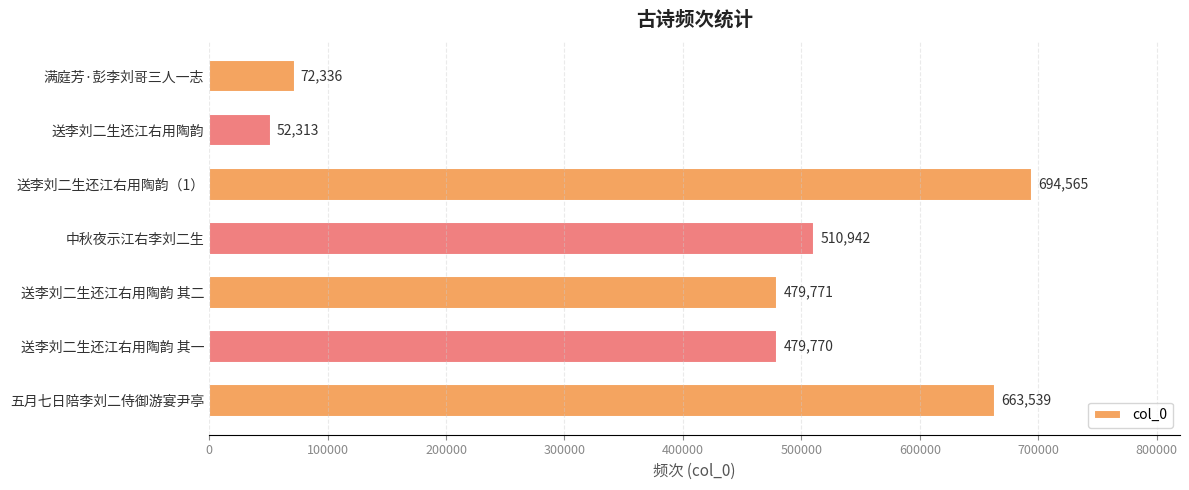

List the labels in order of value, largest first.

送李刘二生还江右用陶韵（1）, 五月七日陪李刘二侍御游宴尹亭, 中秋夜示江右李刘二生, 送李刘二生还江右用陶韵 其二, 送李刘二生还江右用陶韵 其一, 满庭芳·彭李刘哥三人一志, 送李刘二生还江右用陶韵